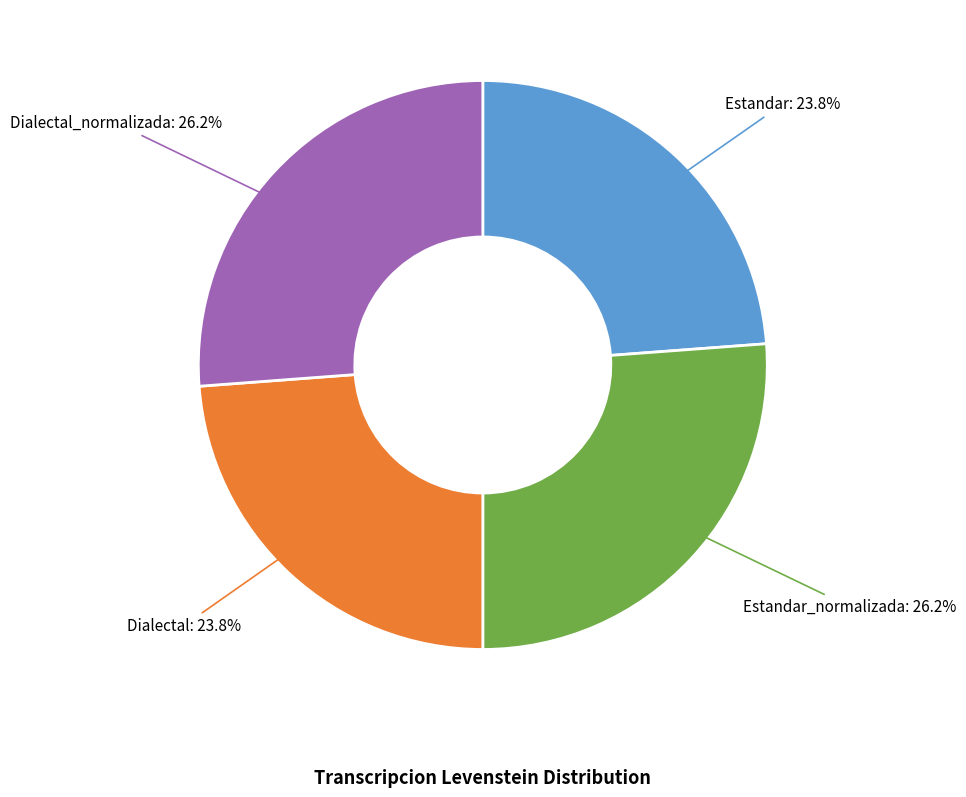

To the nearest percent, what is the difference between the largest and smallest slice percentages?

2%